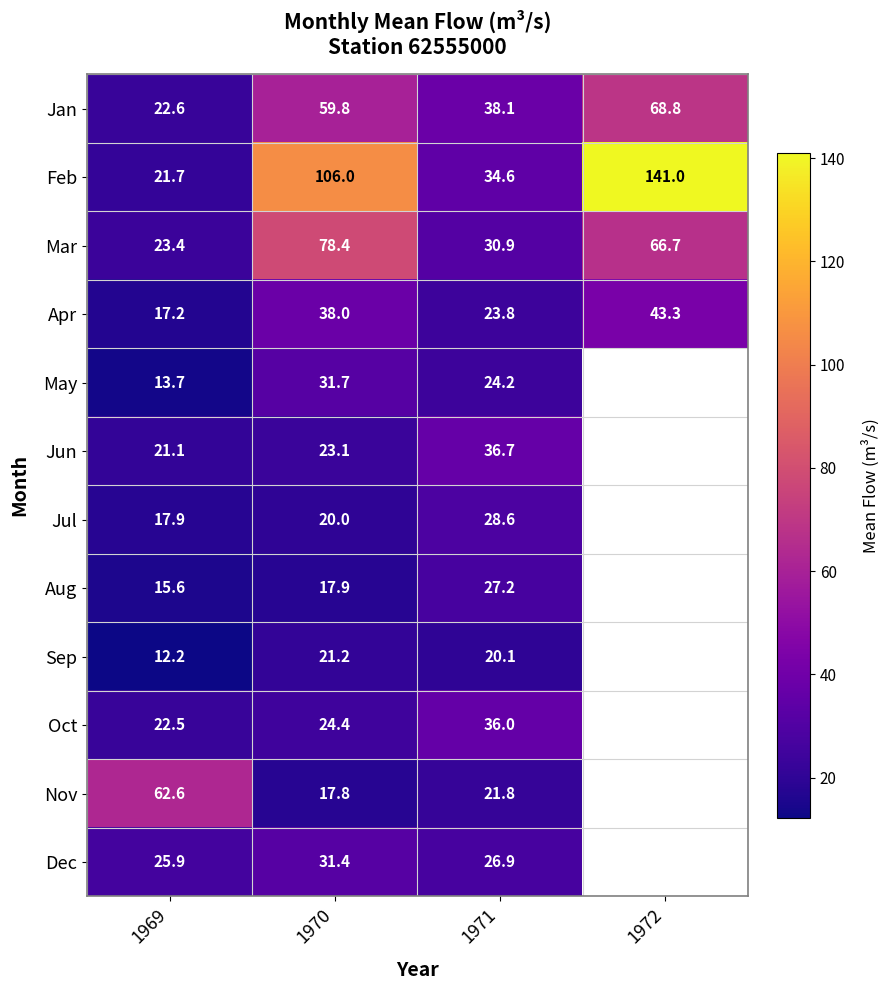

What is the minimum value shown in the chart?

12.2